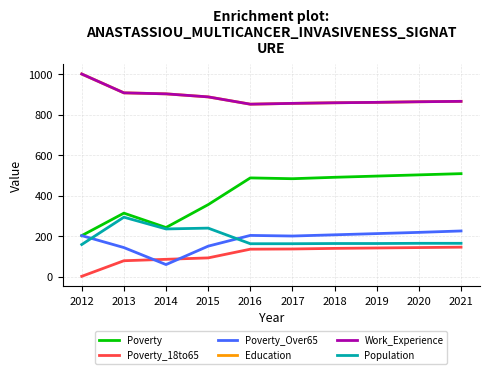

At which category does Education reach its first local valley?

2016